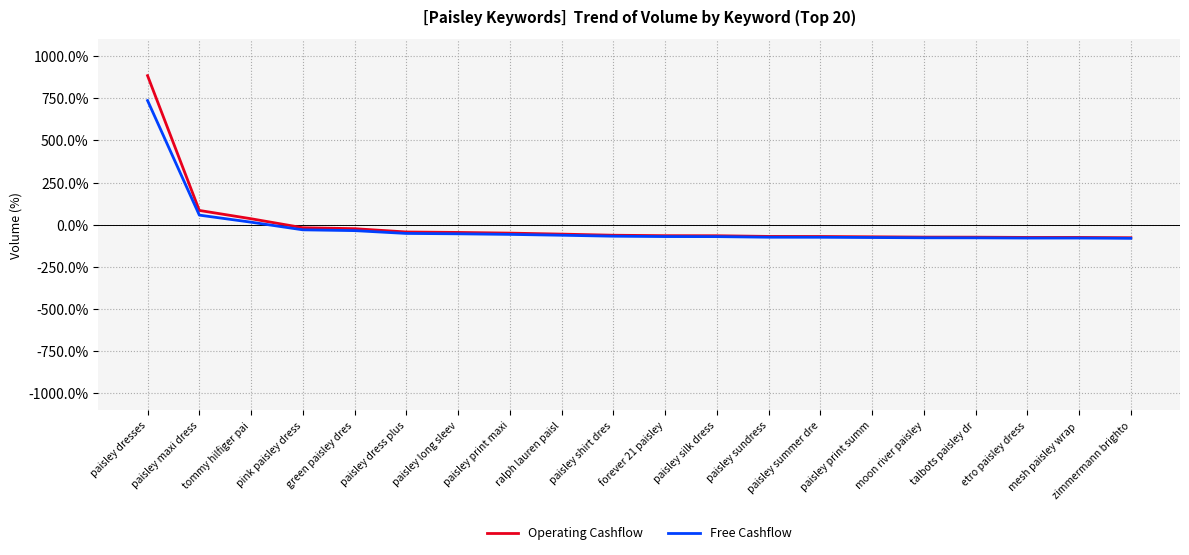

Which series has the widest spread of values?

Operating Cashflow